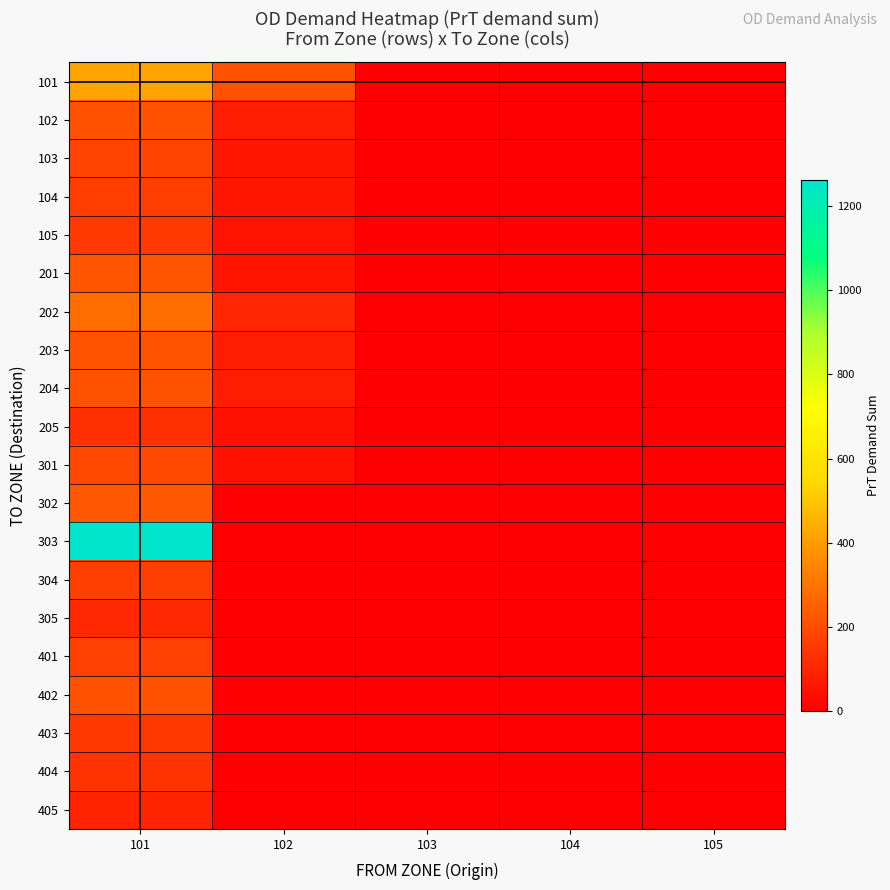

Which series has the widest spread of values?

303